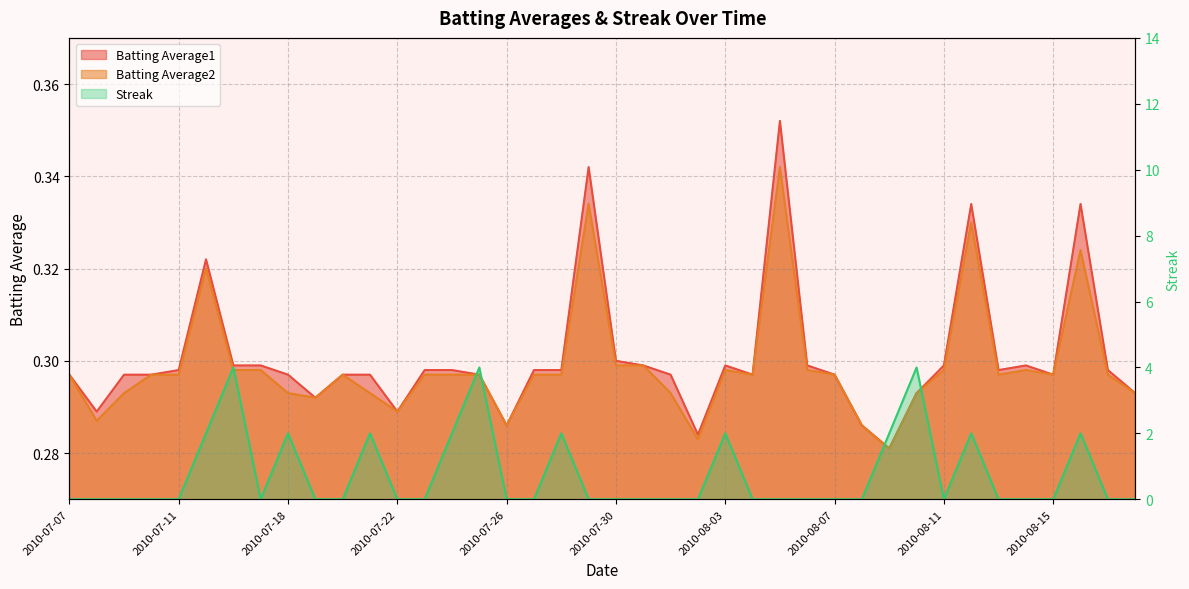

What are all the series names shown in the legend?

Batting Average1, Batting Average2, Streak